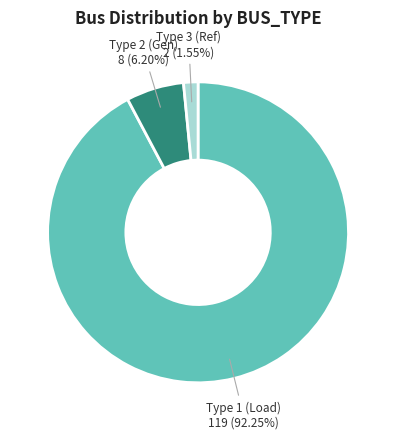

Which slice is the smallest?

Type 3 (Ref)